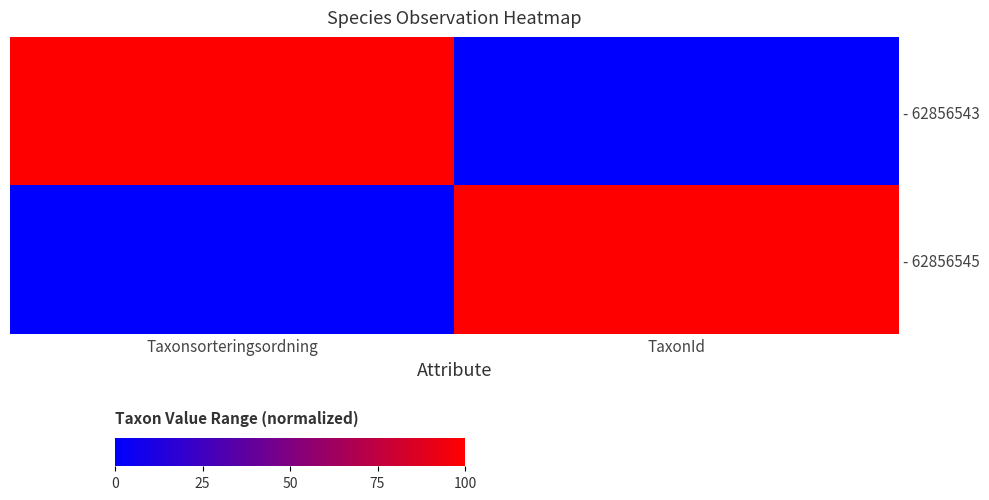

What is the difference between the highest and lowest values at Taxonsorteringsordning?

100